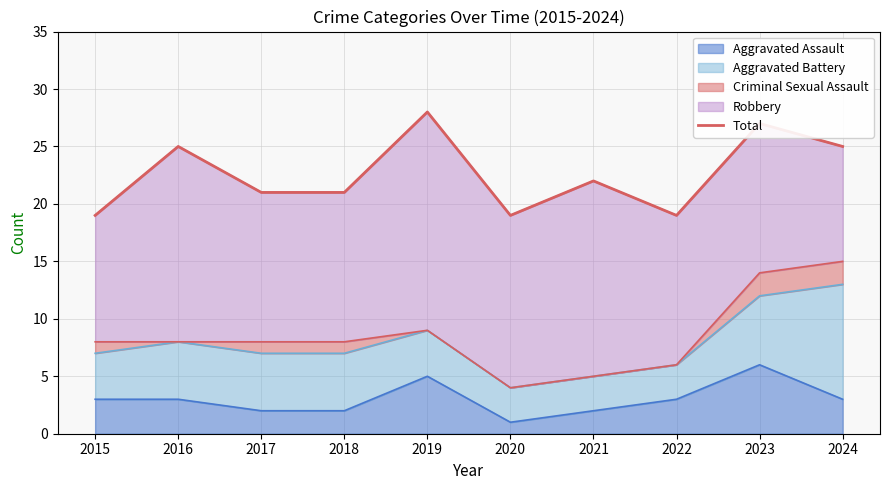

The value at 2019 is 44. True or false?

False